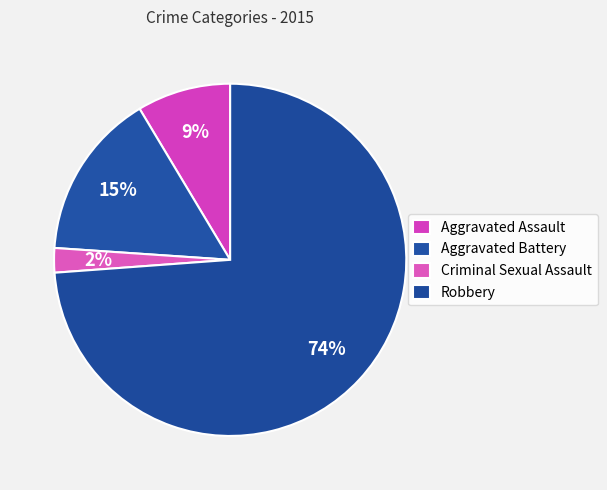

How many segments does this pie chart have?

4